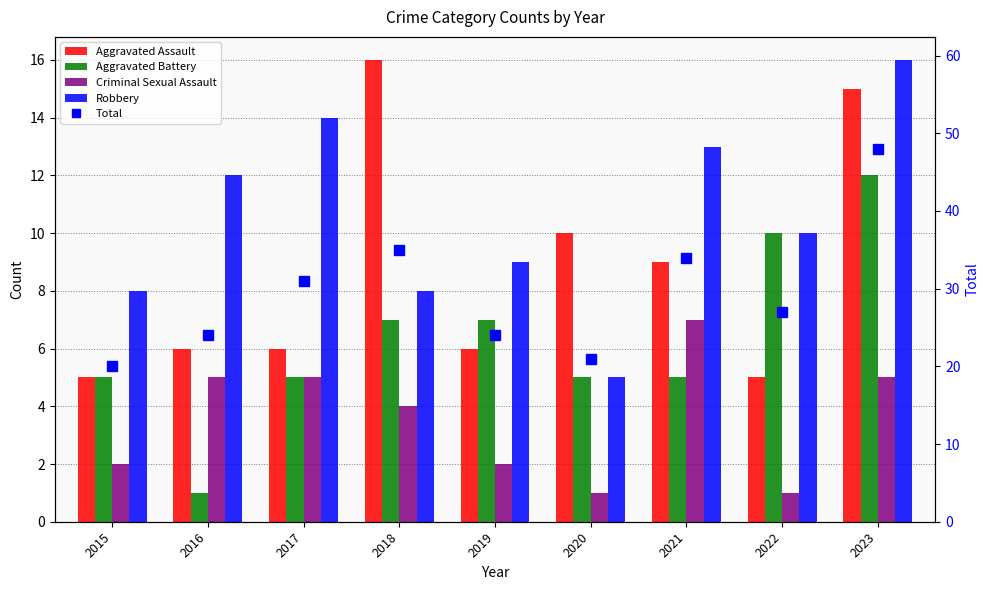

What is the minimum value shown in the chart?

1